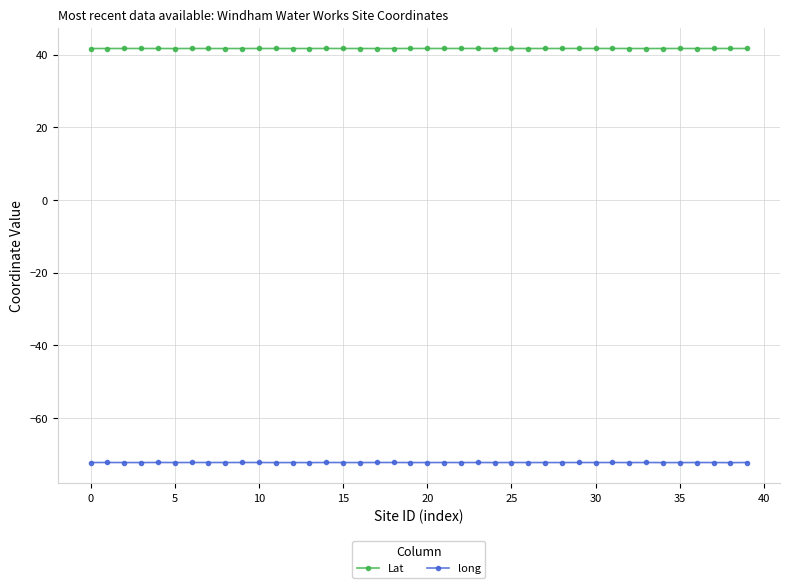

What are all the series names shown in the legend?

Lat, long